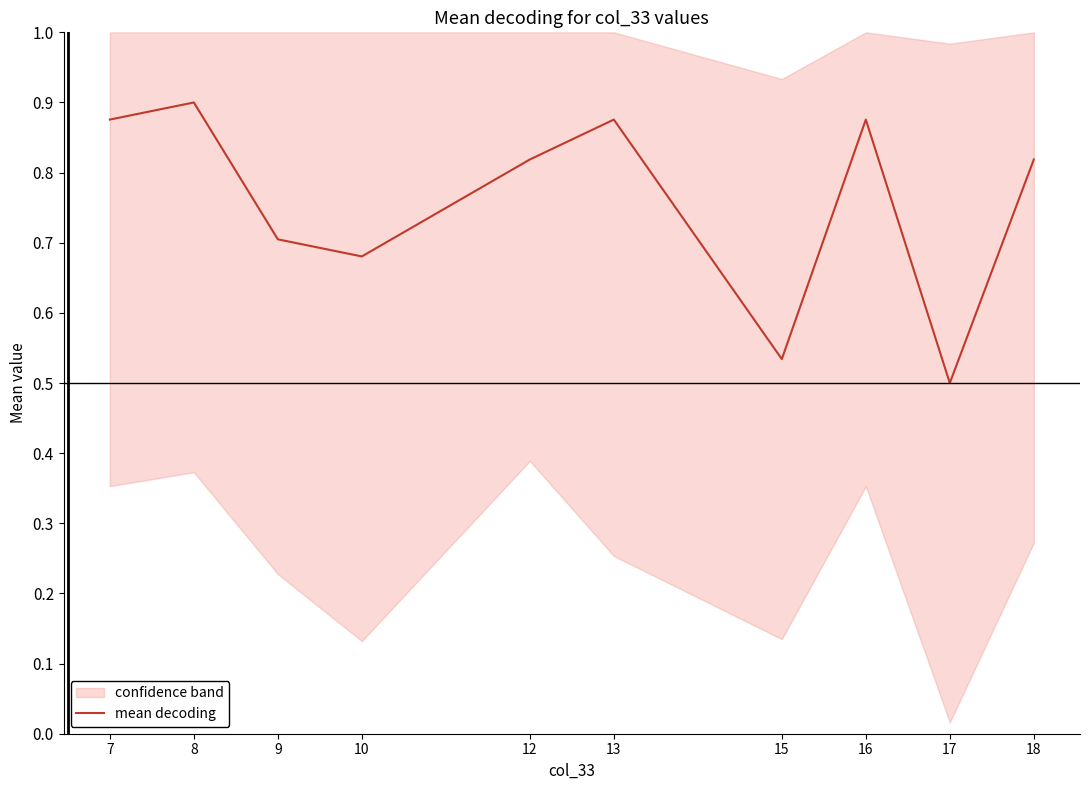

List the labels in order of value, largest first.

8, 7, 13, 16, 12, 18, 9, 10, 15, 17